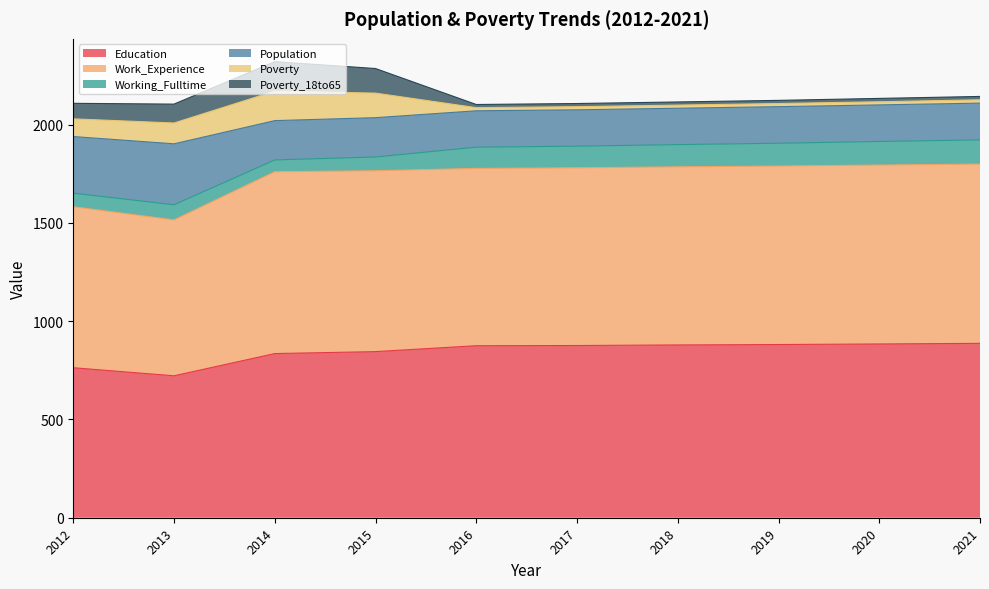

What are all the series names shown in the legend?

Education, Work_Experience, Working_Fulltime, Population, Poverty, Poverty_18to65